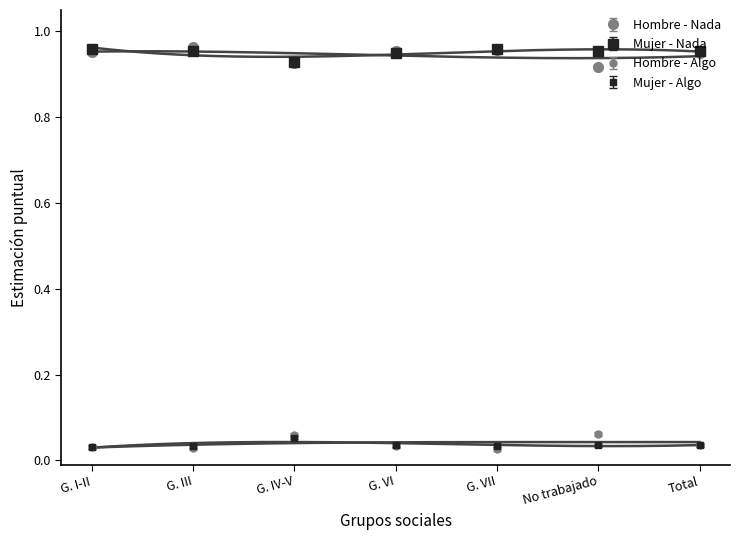

True or false: Mujer Estimacion Nada and Mujer Estimacion Algo cross at least once.

False